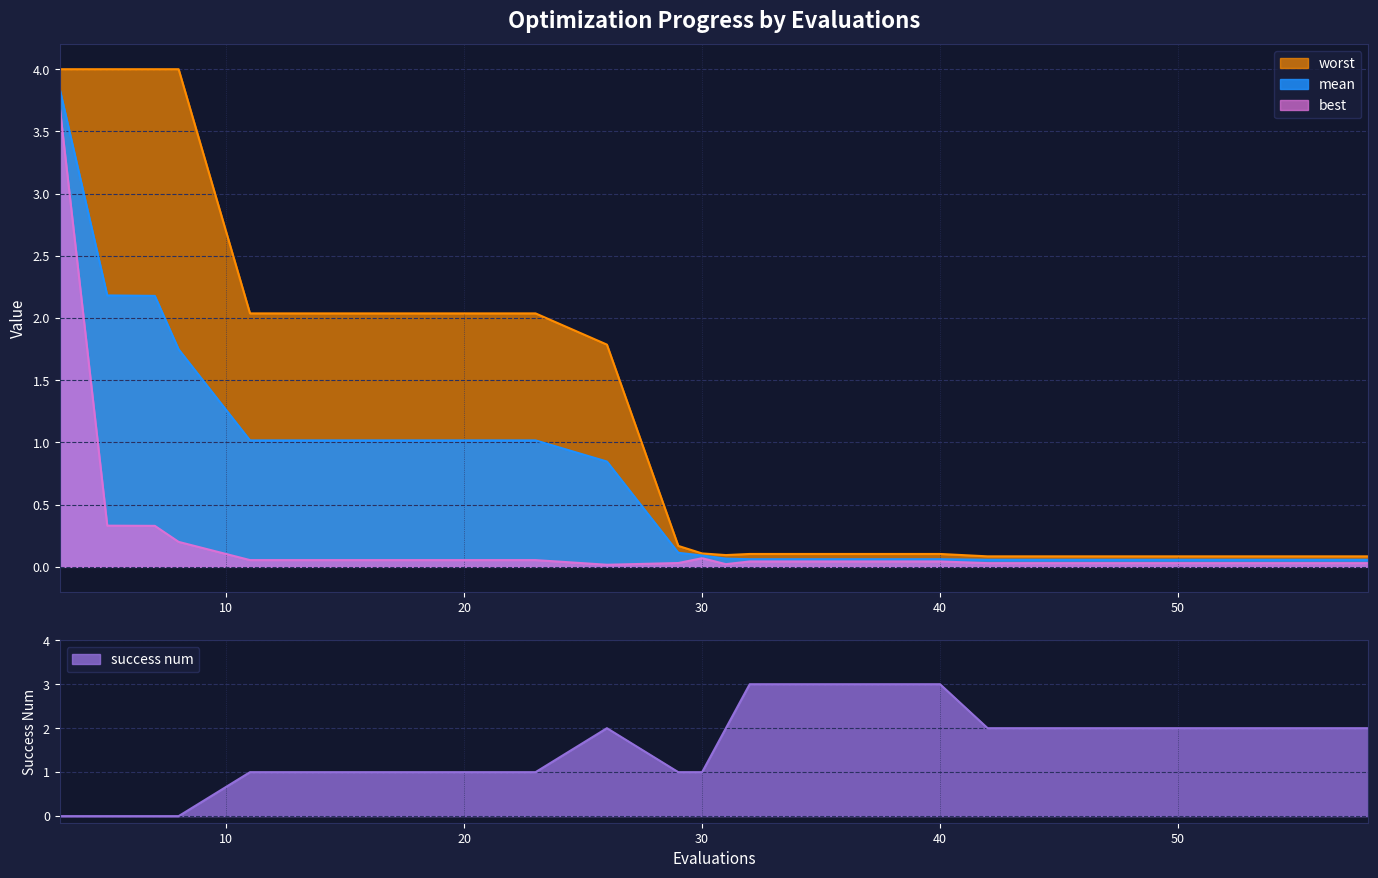

What is the sum of all worst values?

27.0